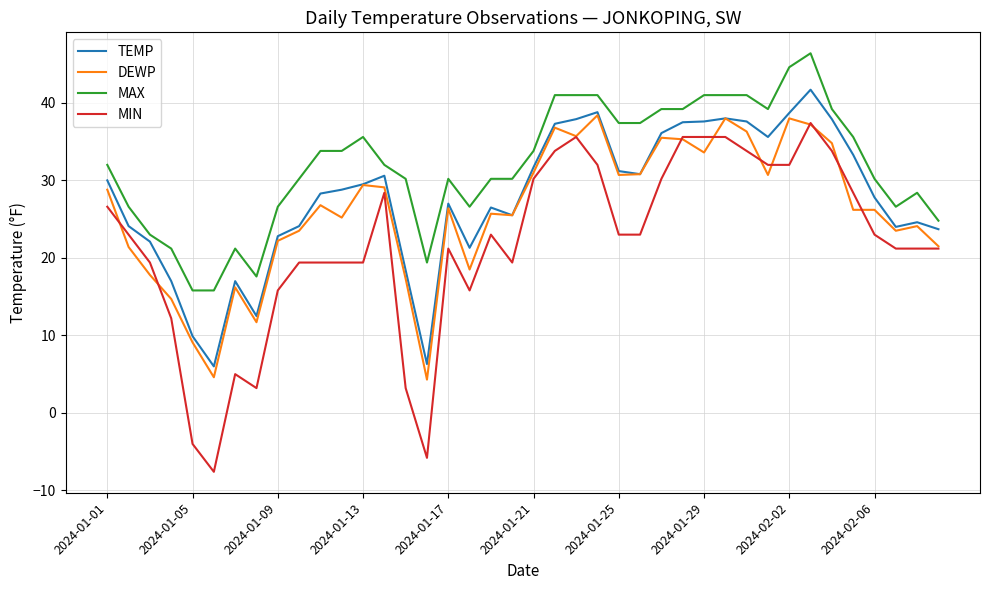

Which series has the largest total across all categories?

MAX